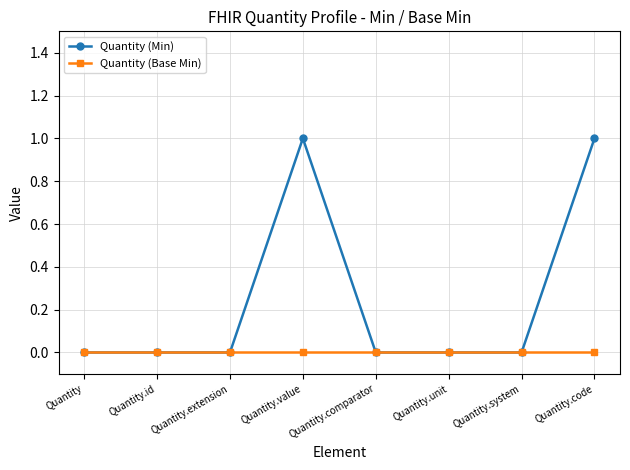

List the series in order of their overall mean, highest first.

Quantity (Min), Quantity (Base Min)